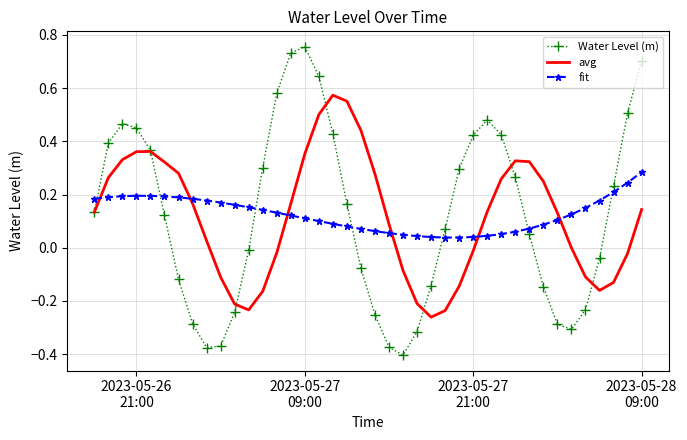

What is the difference between the maximum and minimum values in the Water Level (m) series?

1.2